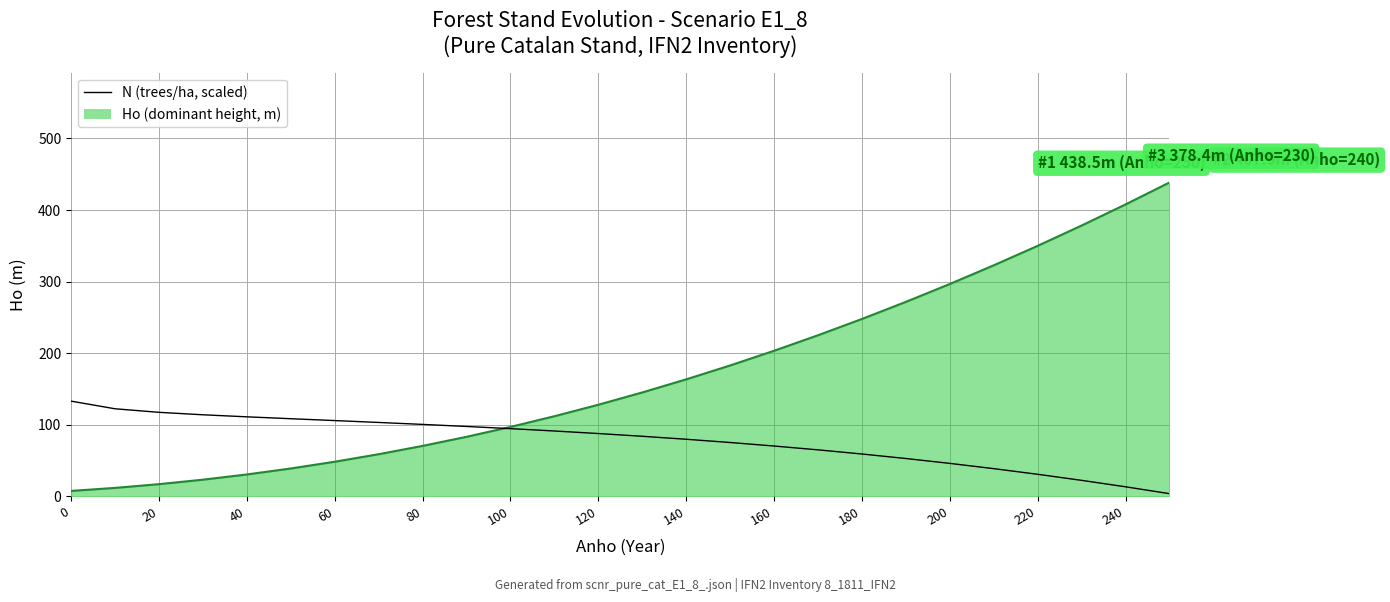

Which series has the largest range (max minus min)?

Ho (dominant height, m)